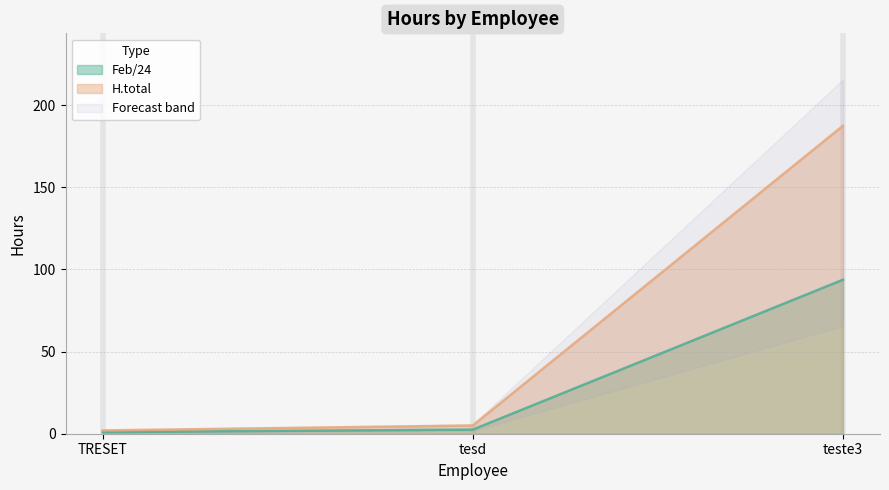

At how many categories does at least one series exceed 158?

1